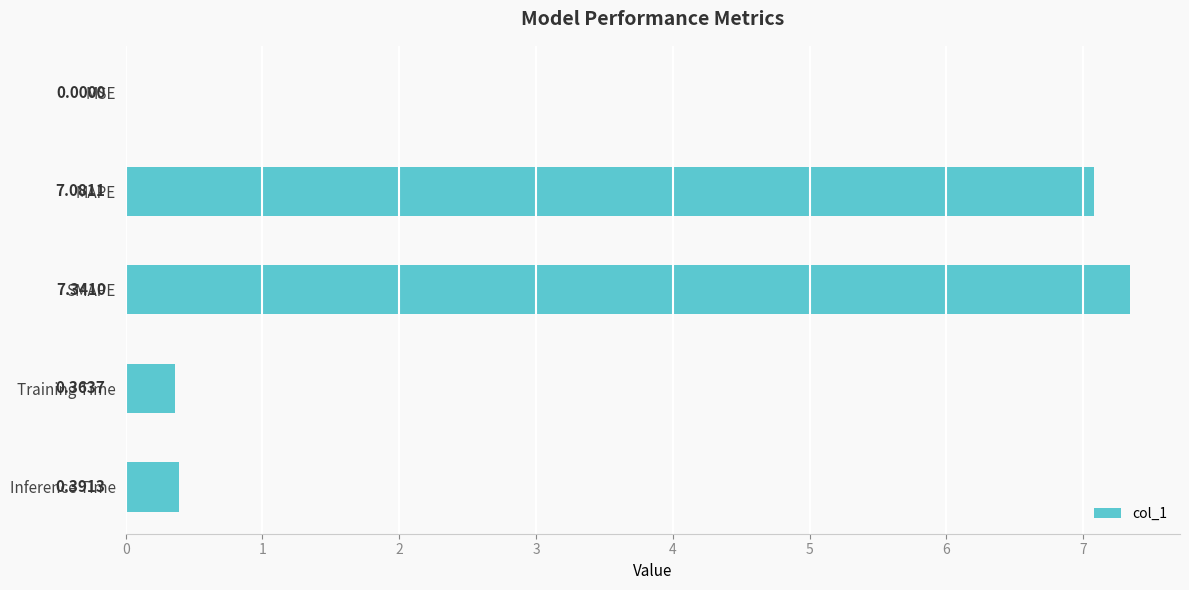

Between MAPE and Inference Time, which is larger?

MAPE